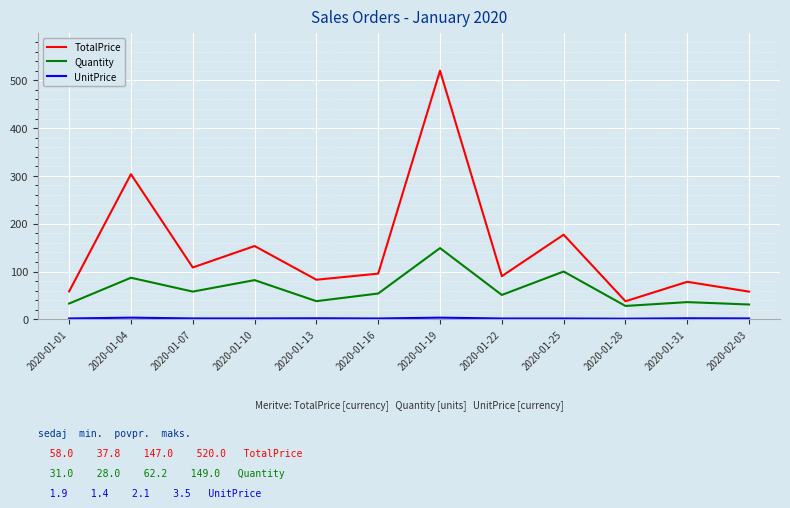

The value of TotalPrice at 2020-01-16 is 30.7. True or false?

False